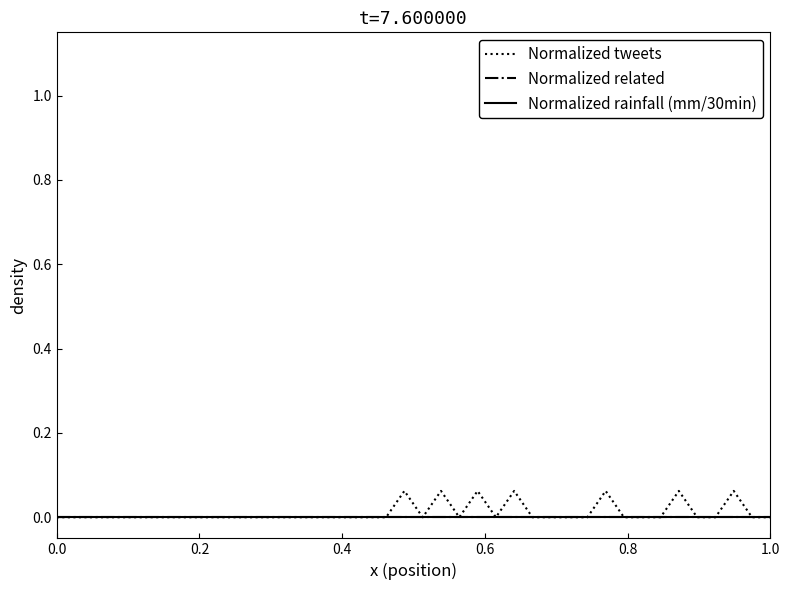

How many lines are shown in the chart?

3